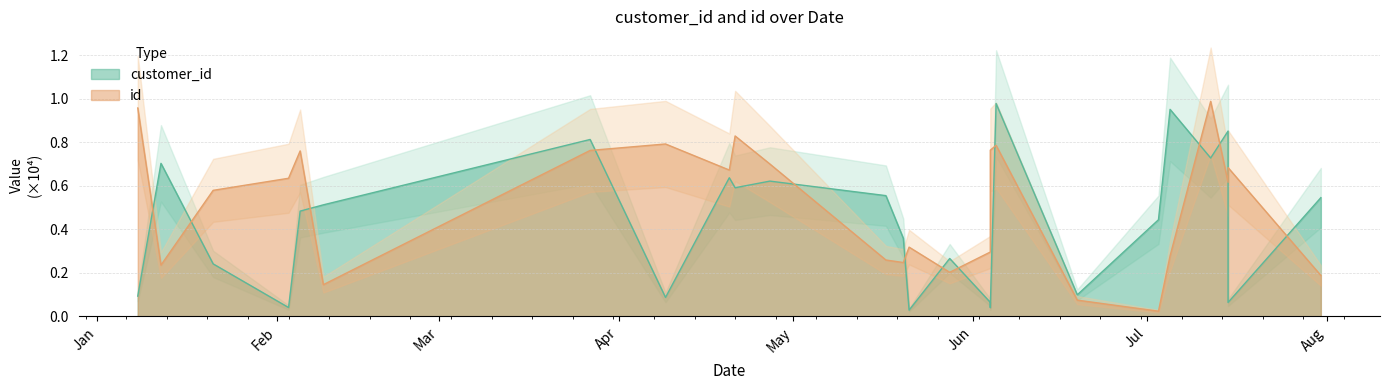

Is the value of customer_id at 2025-04-20 greater than the value of id at 2025-05-17?

Yes